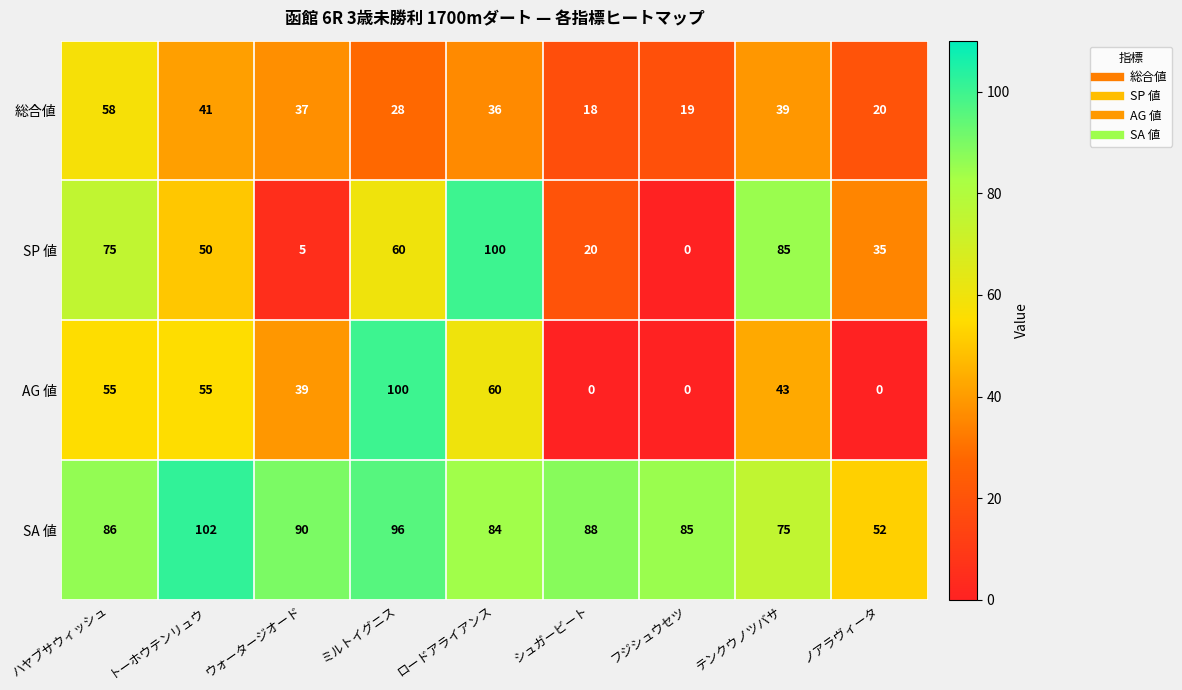

At ミルトイグニス, list the series in order from largest to smallest.

AG 値, SA 値, SP 値, 総合値